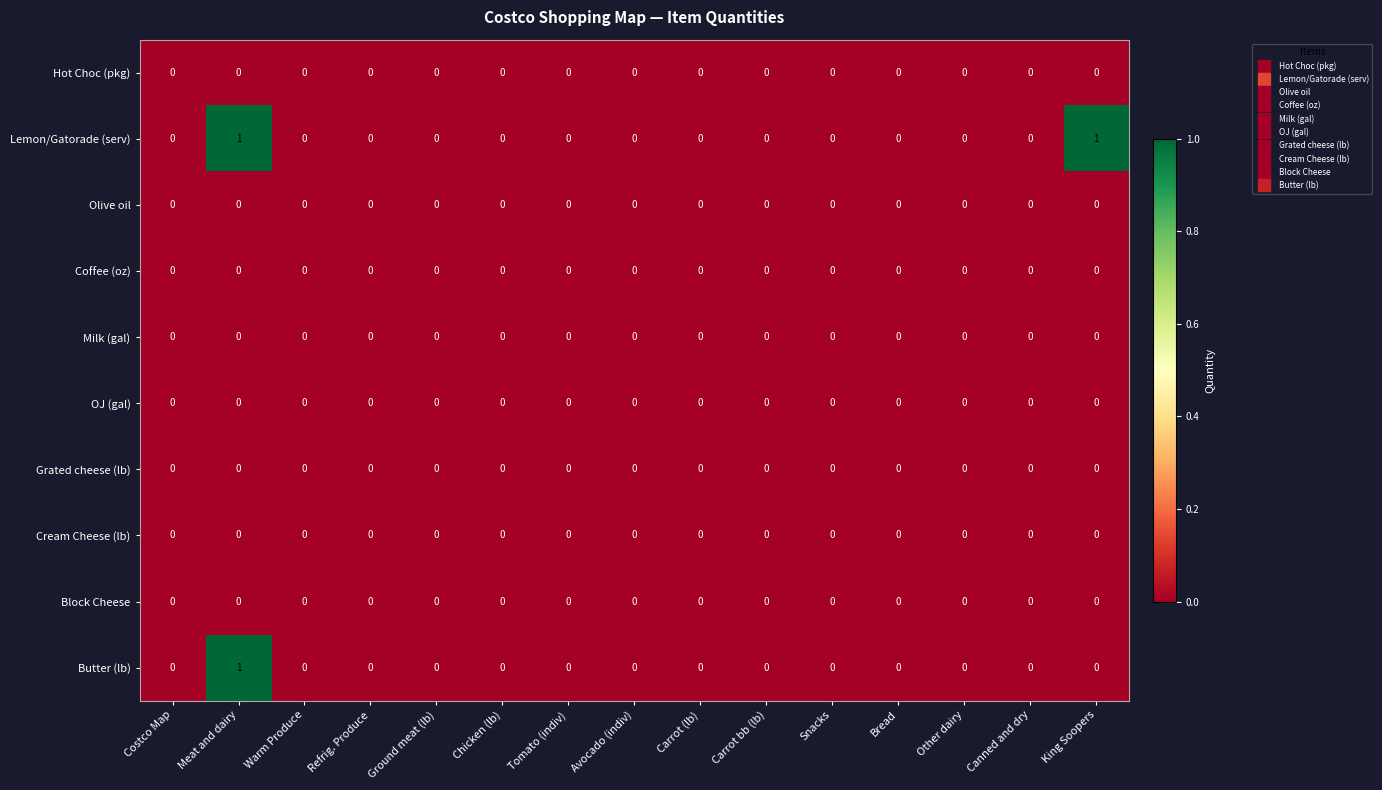

Which series has the largest total across all categories?

Lemon/Gatorade (serv)